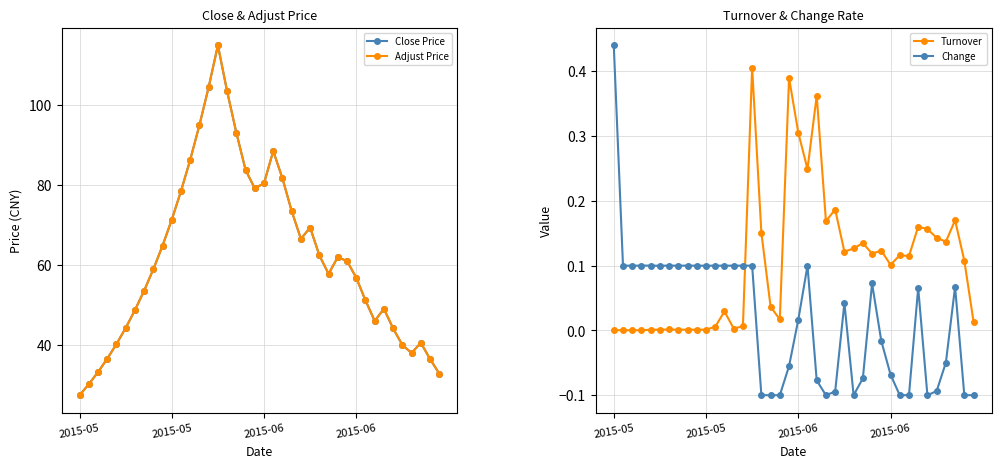

True or false: Change has a value of -0.1 at 27.

False